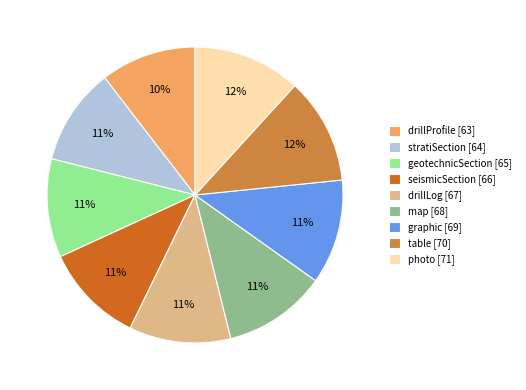

To the nearest percent, what percentage of the pie is seismicSection [66]?

11%